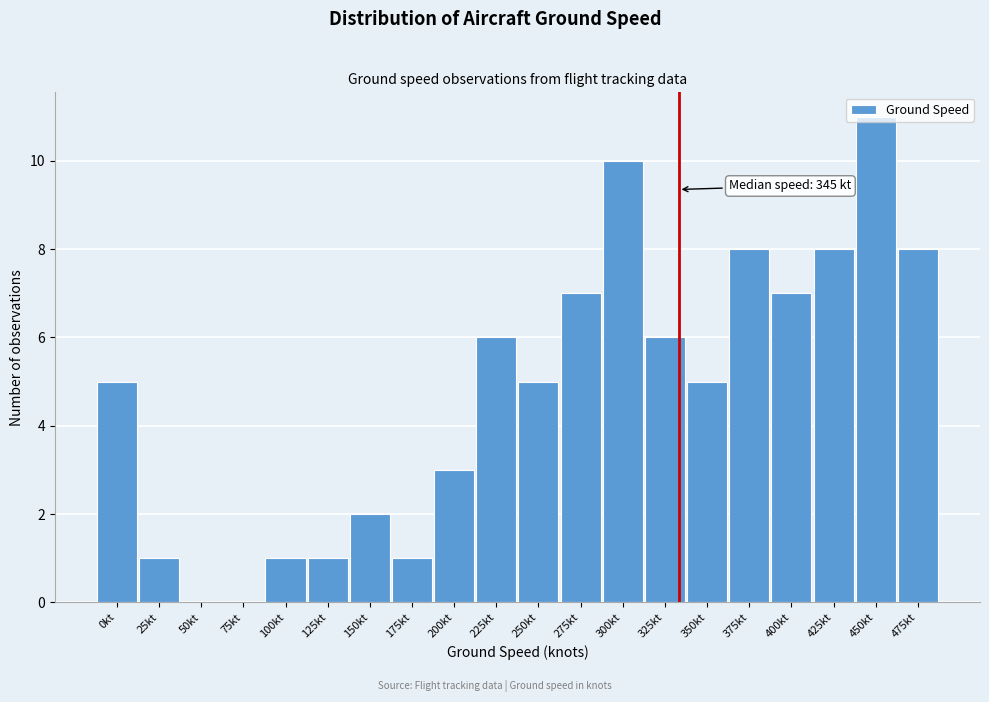

What is the change in value from 75kt to 275kt?

+7